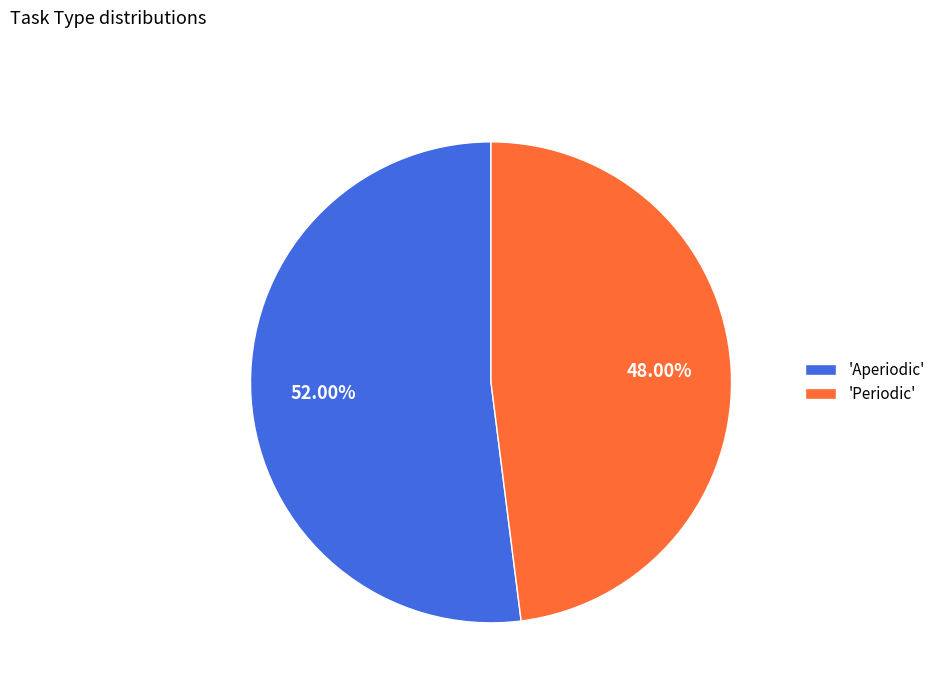

Between 'Periodic' and 'Aperiodic', which is larger?

'Aperiodic'